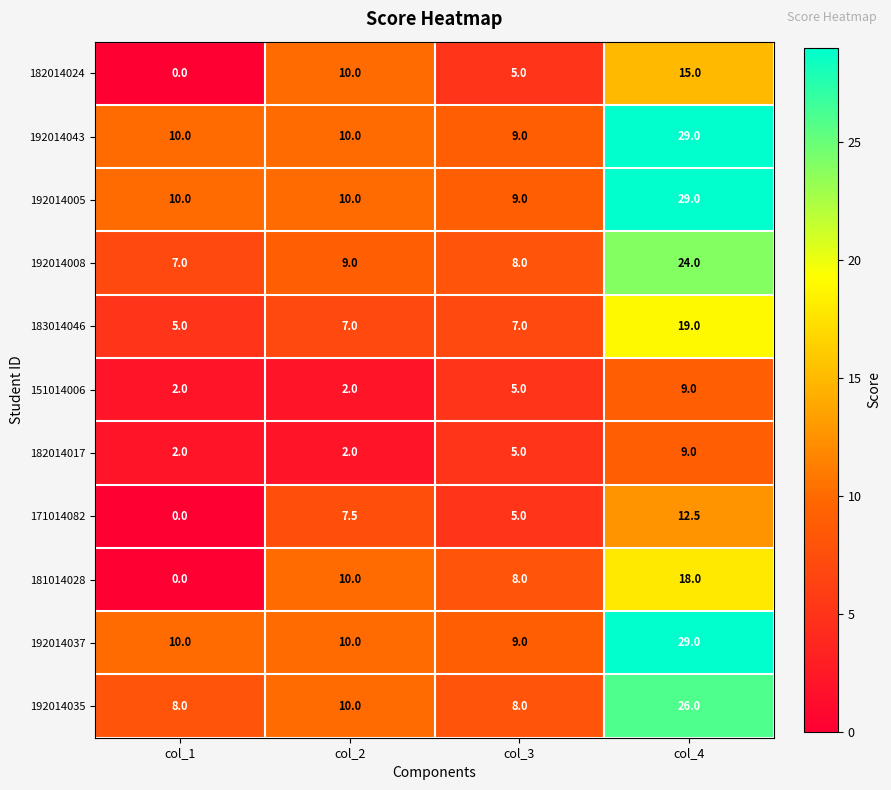

Count the 182014017 values in the range 2 to 9.

4